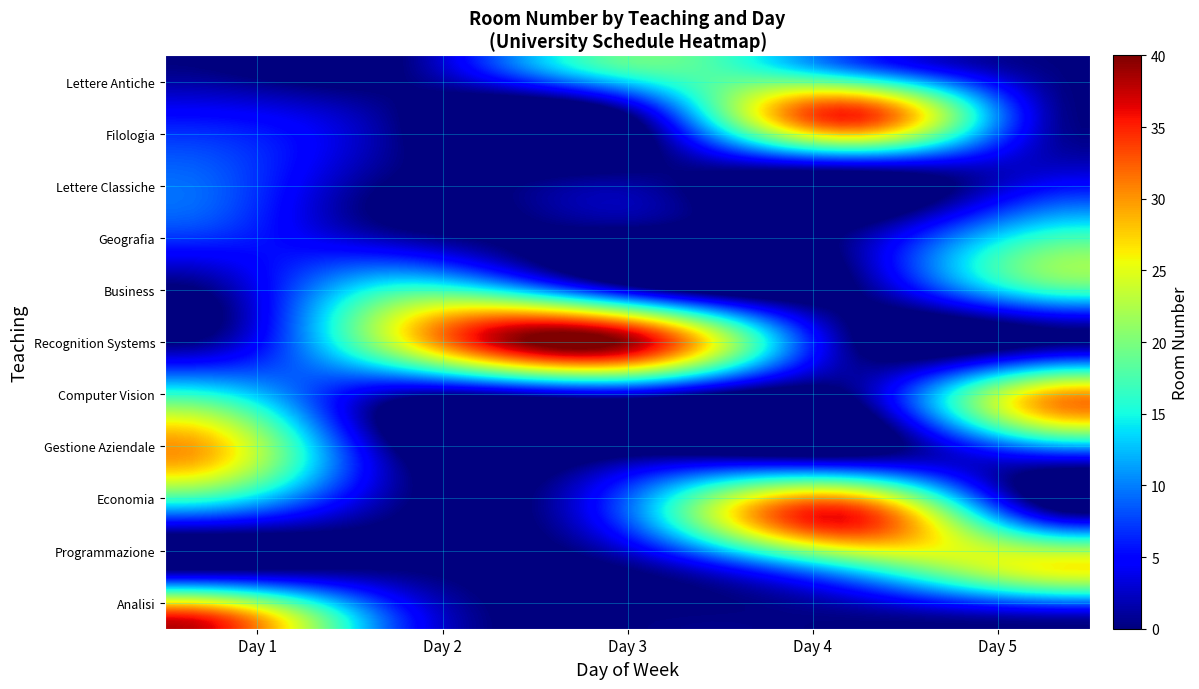

What is the sum of all Computer Vision values?

49